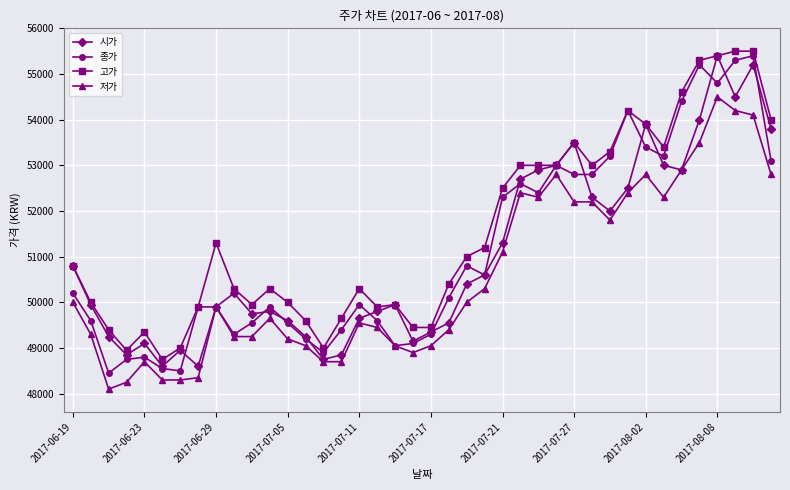

True or false: 고가 and 저가 cross at least once.

False